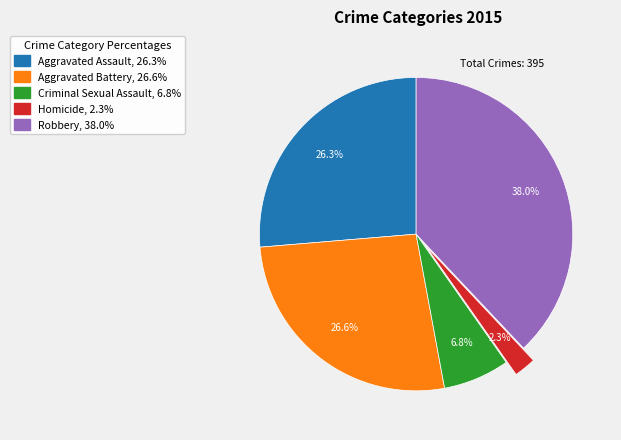

What is the ratio of the value at Robbery to the value at Aggravated Assault?

1.4